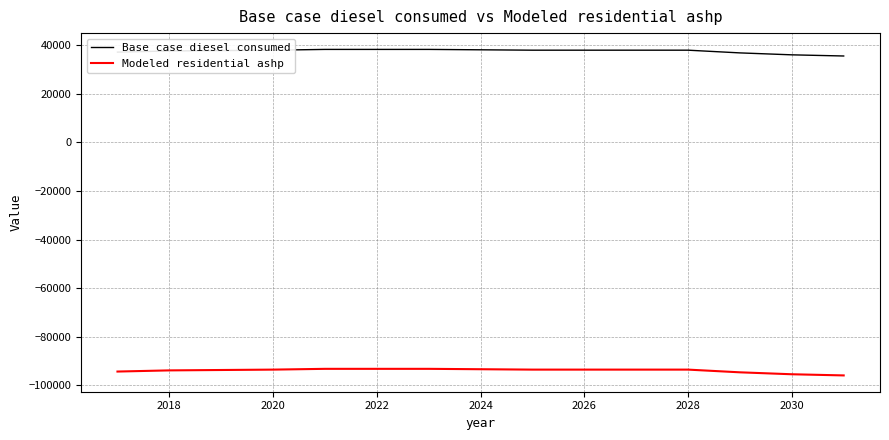

Rank the series by their maximum value, from lowest to highest.

Modeled residential ashp, Base case diesel consumed